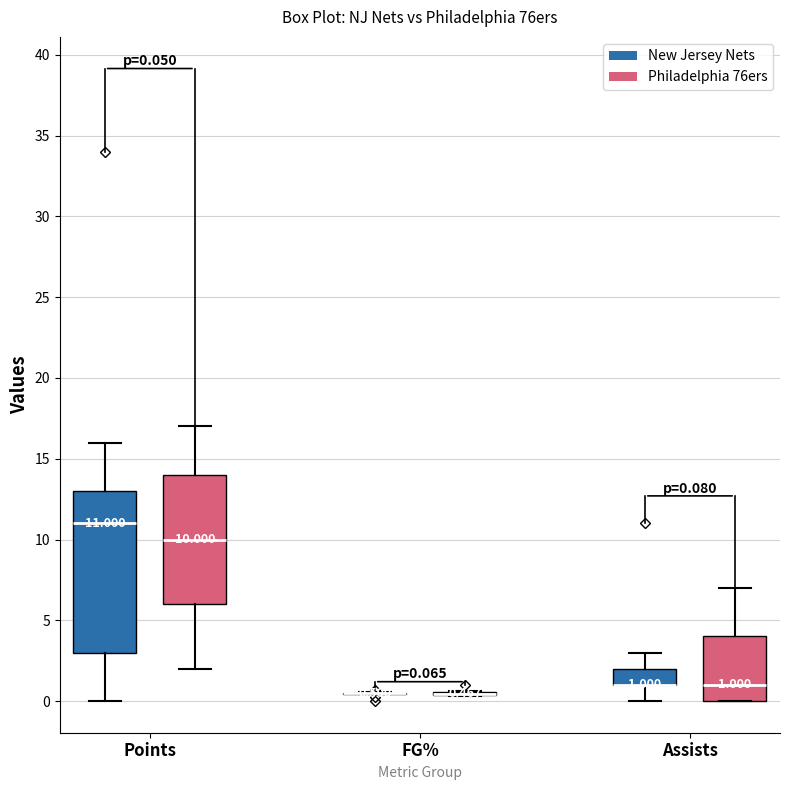

Comparing the boxes themselves (not the whiskers), which one is the tallest?

Points (New Jersey Nets)